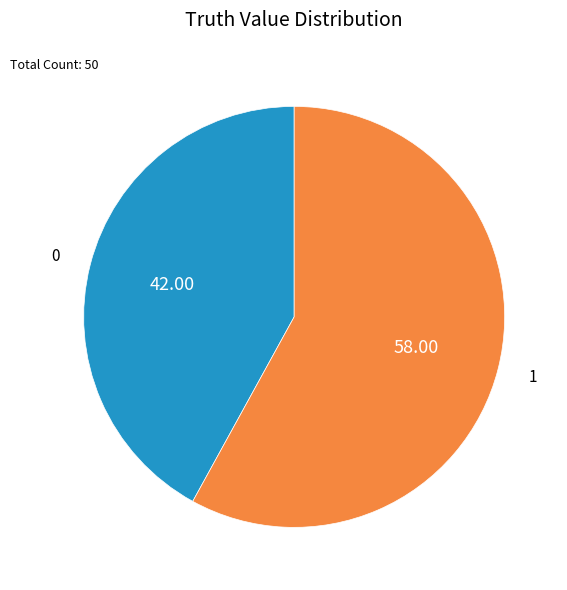

Rank the categories by value from lowest to highest.

0, 1